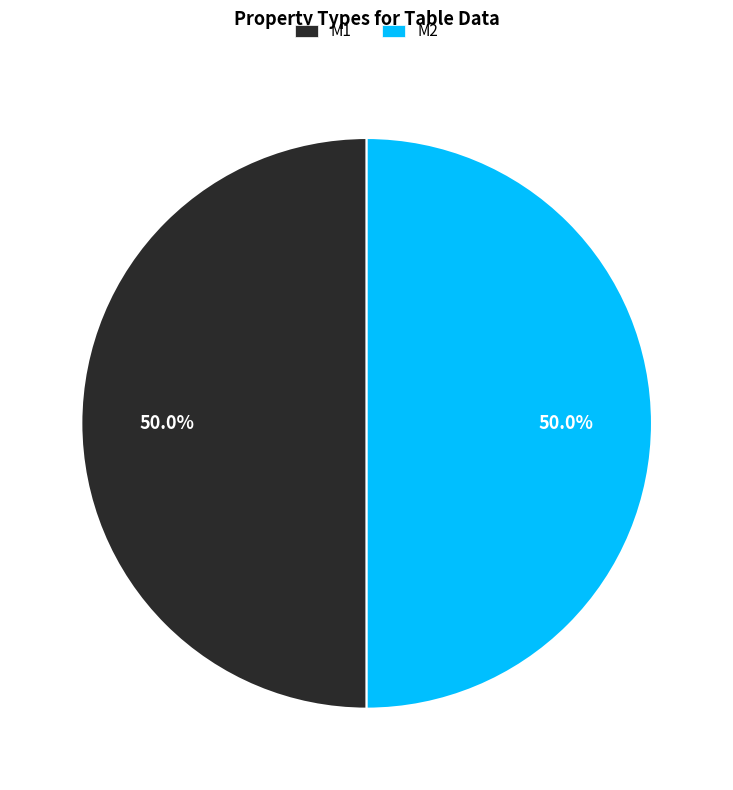

What percentage is NOT represented by M2?

50.0%